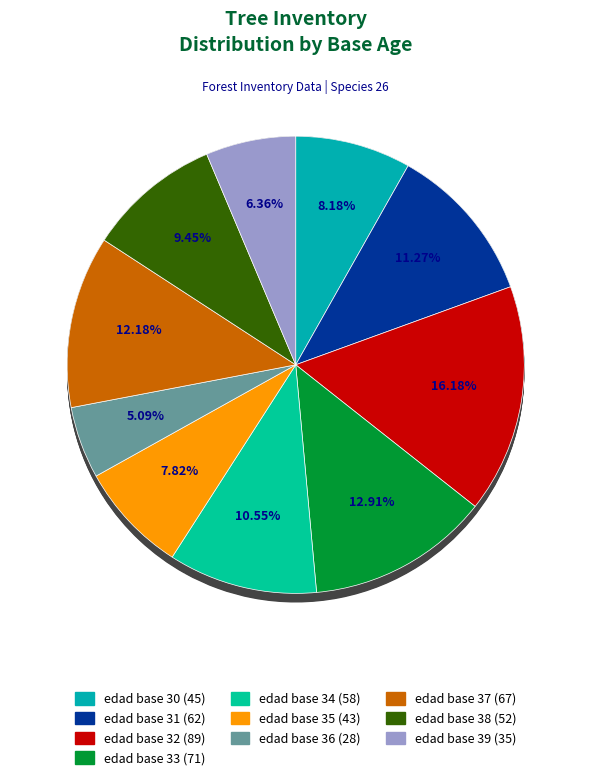

Is there any slice that represents more than half of the pie?

No